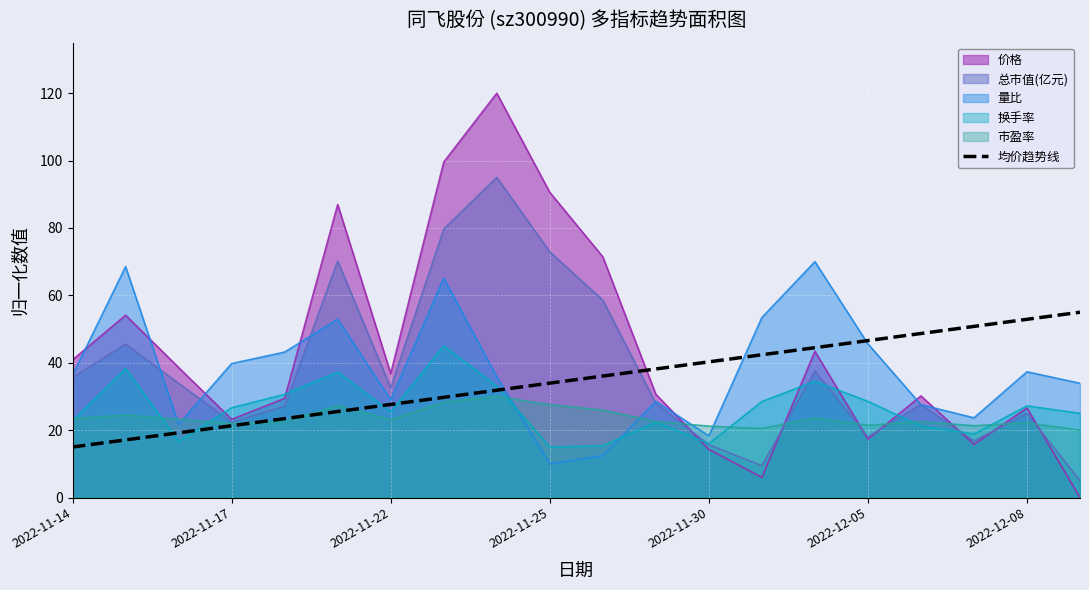

True or false: there are more than 1 points higher than both neighbors.

False